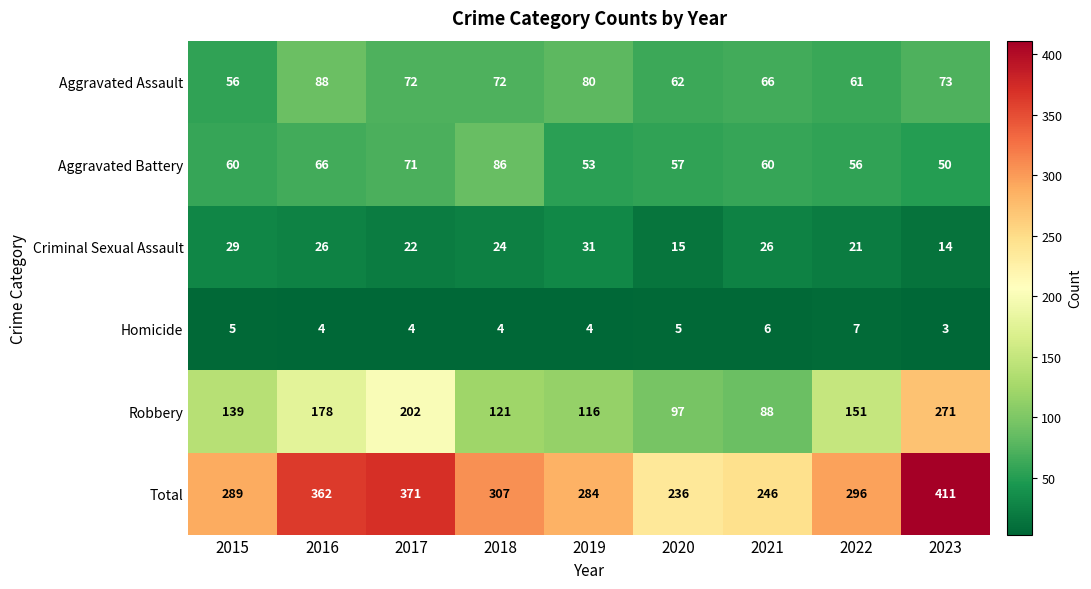

The Homicide series shows 4 at 2018. True or false?

True